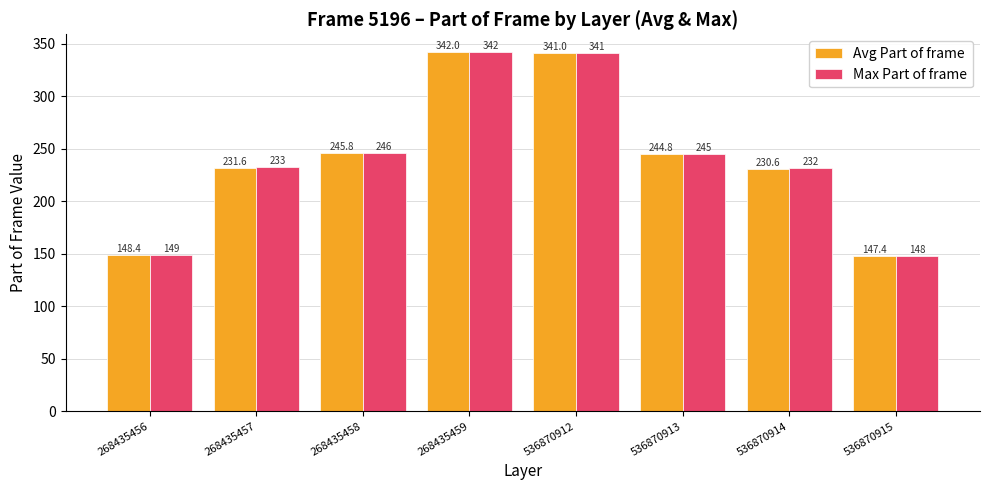

List the labels in order of Max Part of frame value, smallest first.

536870915, 268435456, 536870914, 268435457, 536870913, 268435458, 536870912, 268435459